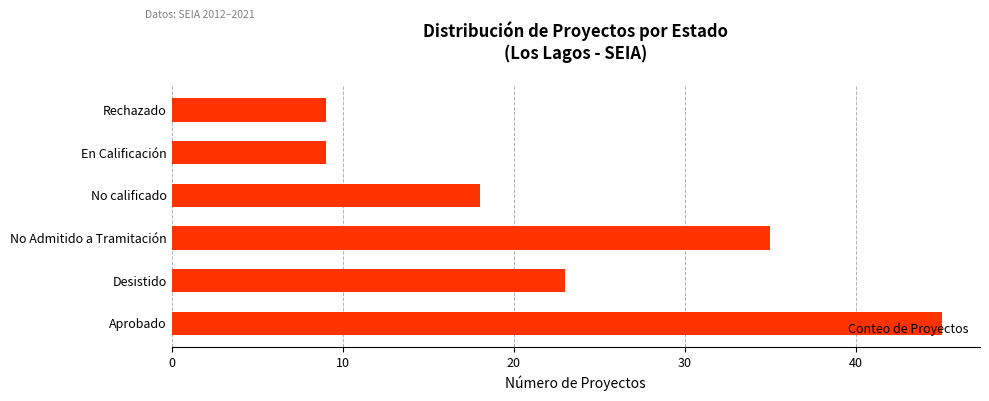

At which label is the value closest to 27?

Desistido